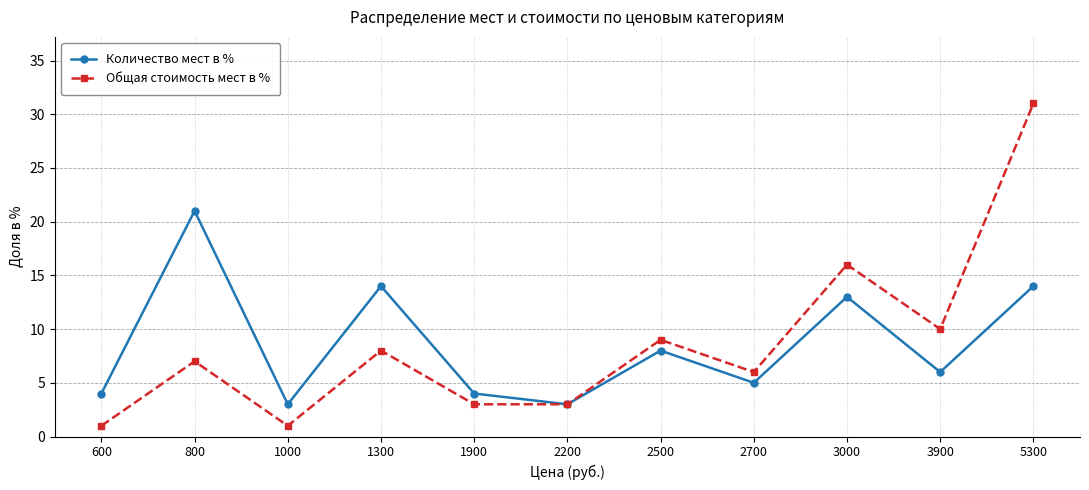

What is the sum of the Количество мест в % values at 3900 and 2700?

11